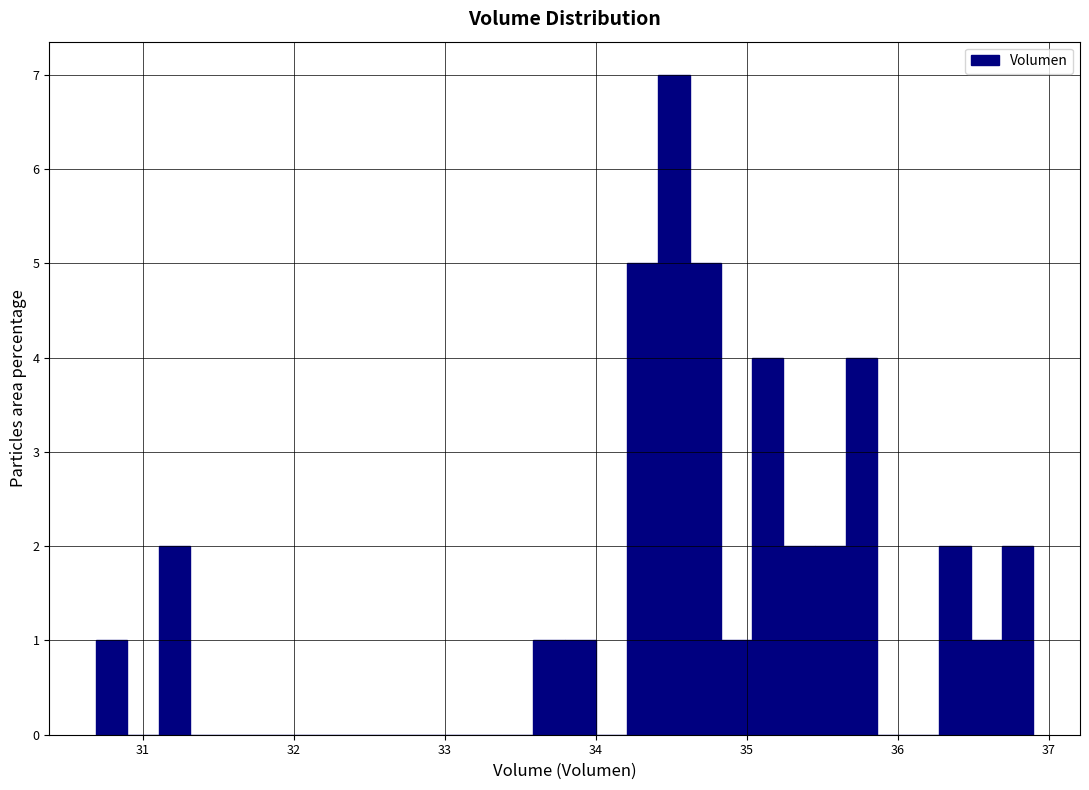

Read against the x-axis, roughly where is the centre of the tallest bar?

34.5